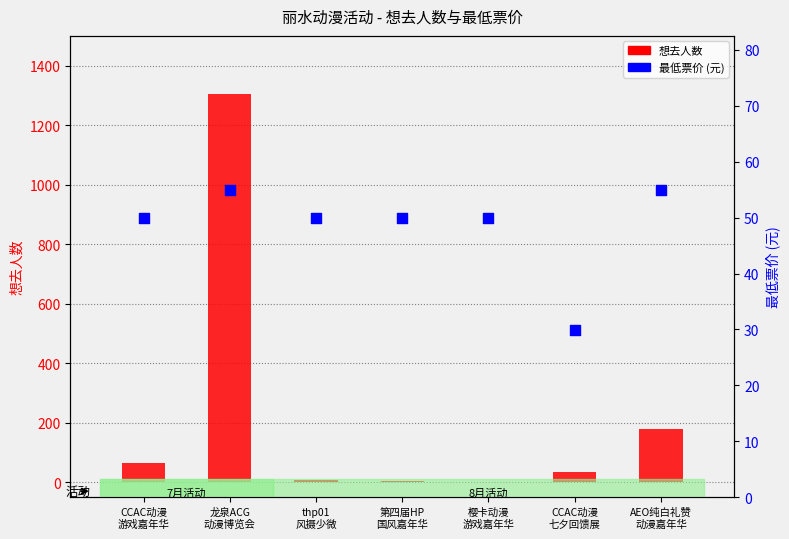

Which series has the largest Y range (max minus min)?

想去人数